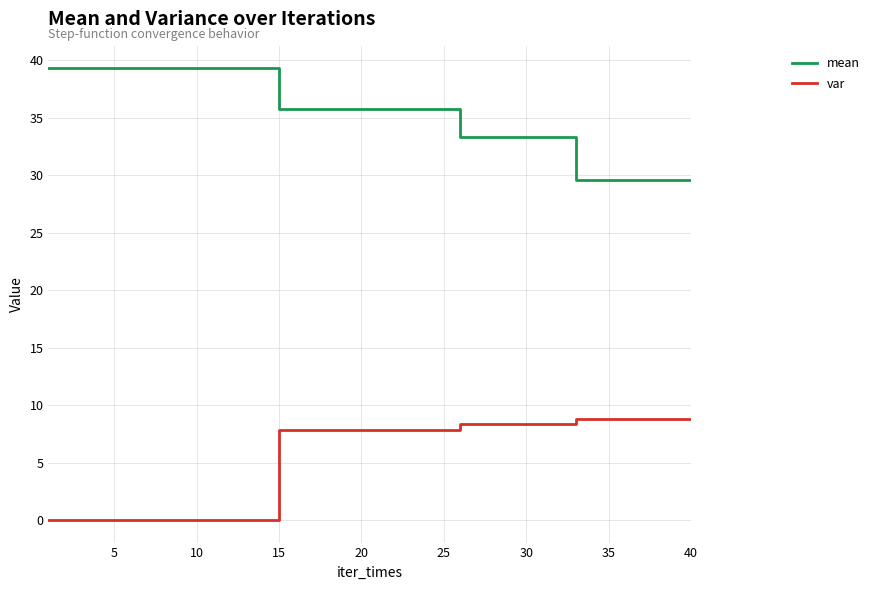

True or false: mean and var intersect in this chart.

False